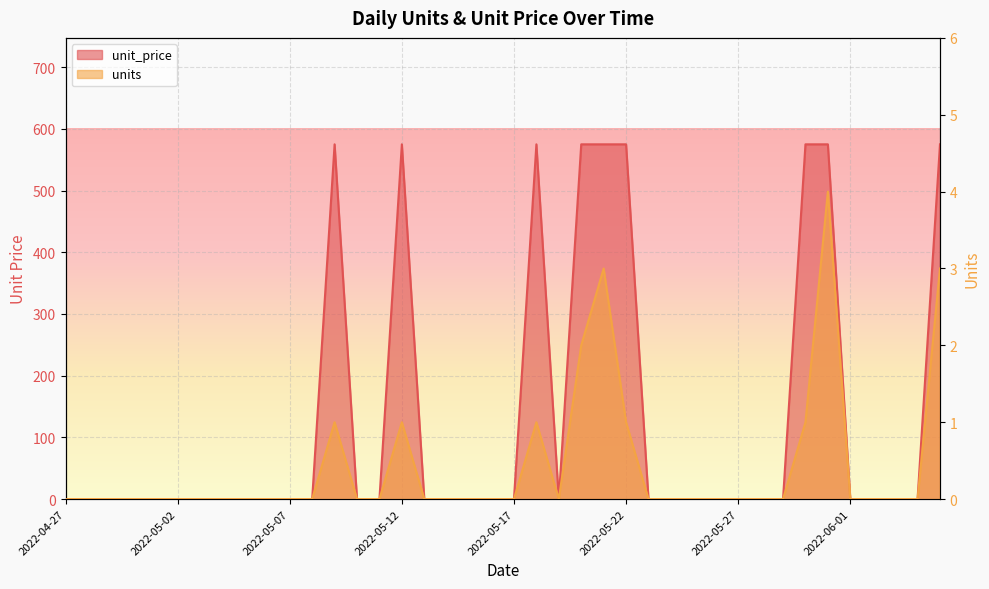

True or false: units and unit_price intersect in this chart.

False